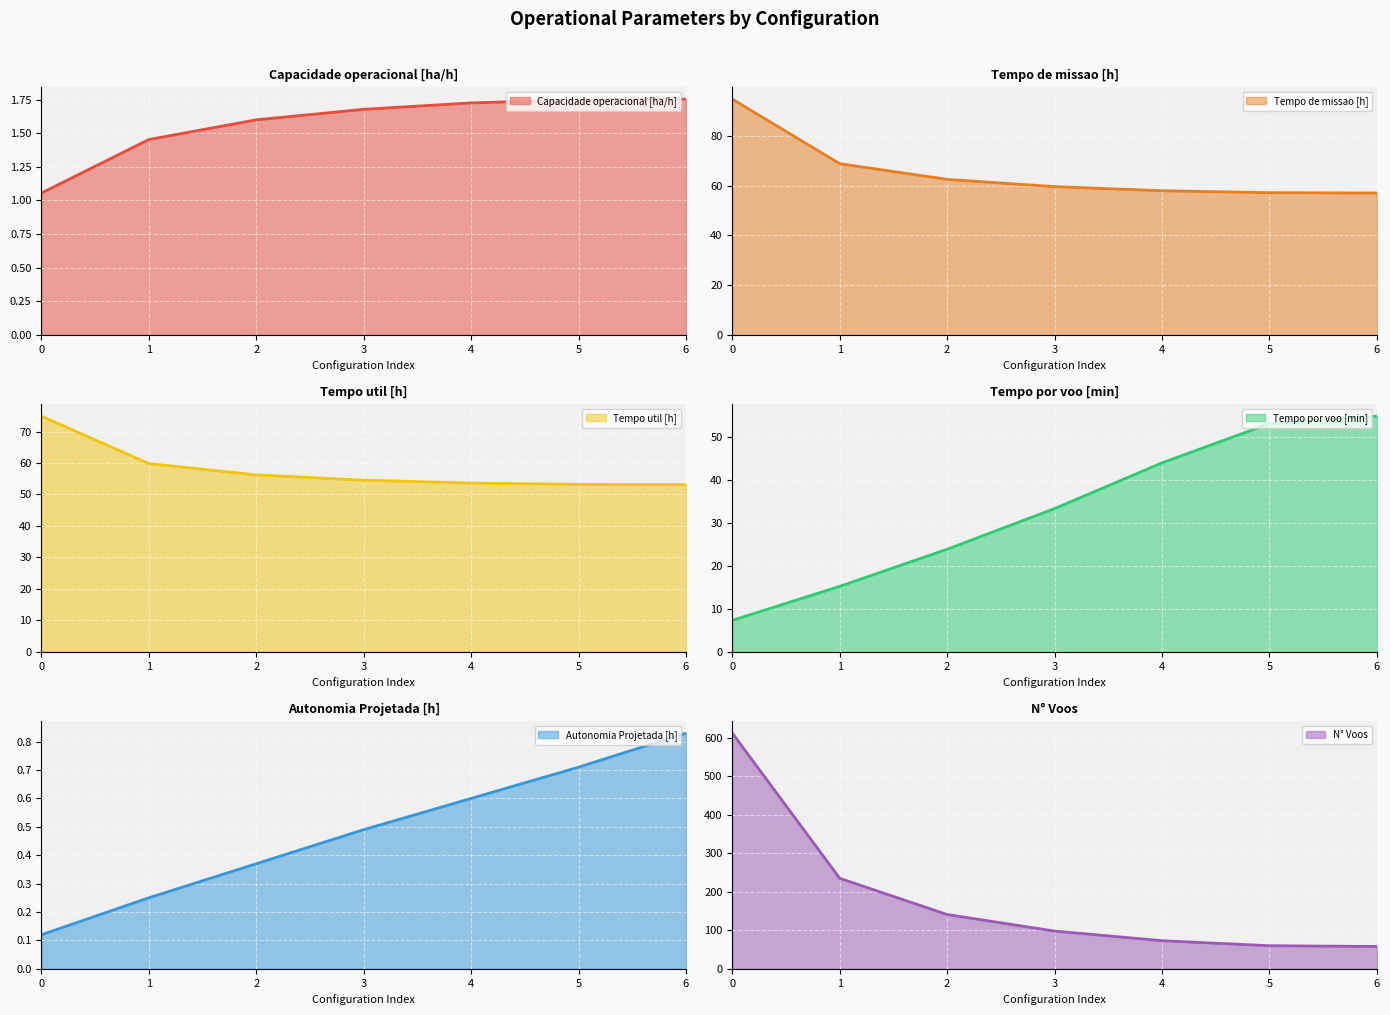

Where is N° Voos nearest to the value 335?

1